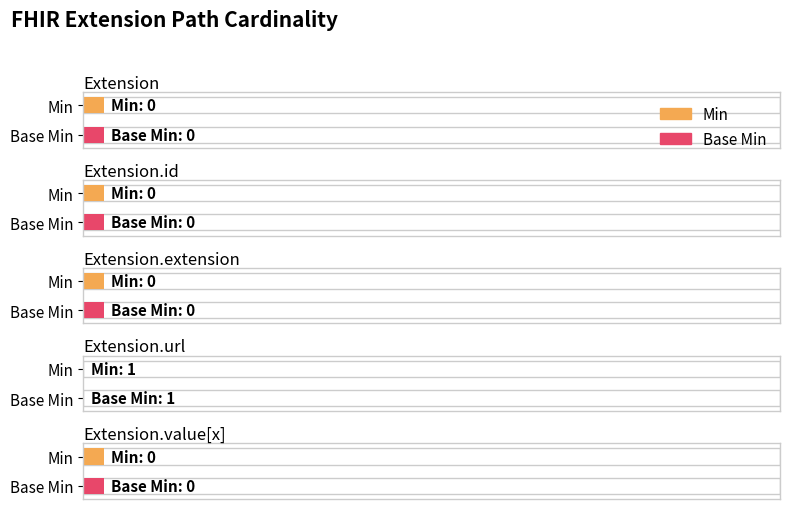

Reading left to right, transcribe all the data shown in this chart.

Min: Extension=0	Extension.id=0	Extension.extension=0	Extension.url=1	Extension.value[x]=0
Base Min: Extension=0	Extension.id=0	Extension.extension=0	Extension.url=1	Extension.value[x]=0